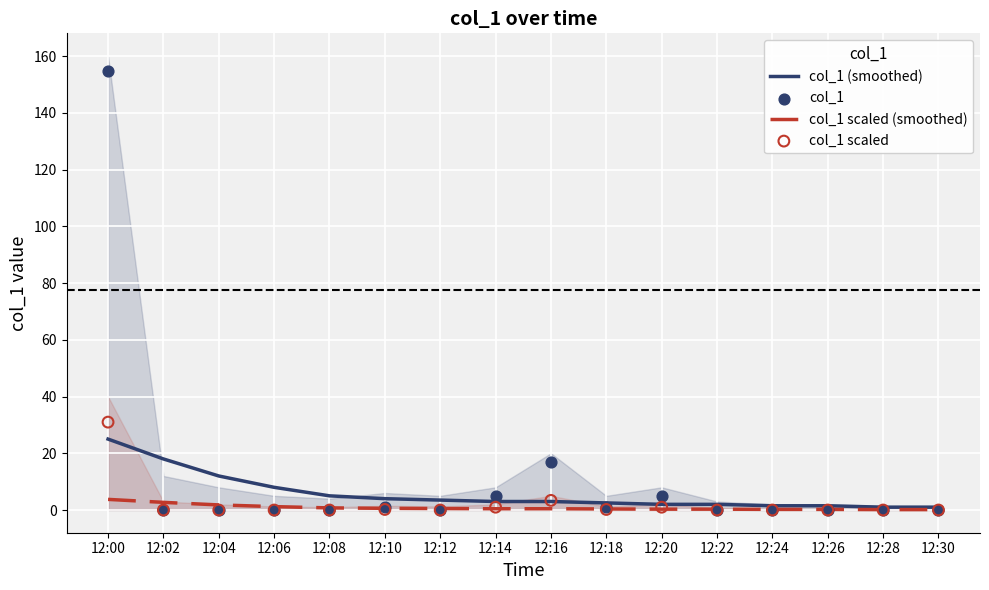

What are all the series names shown in the legend?

col_1 (smoothed), col_1 scaled (smoothed), col_1, col_1 scaled